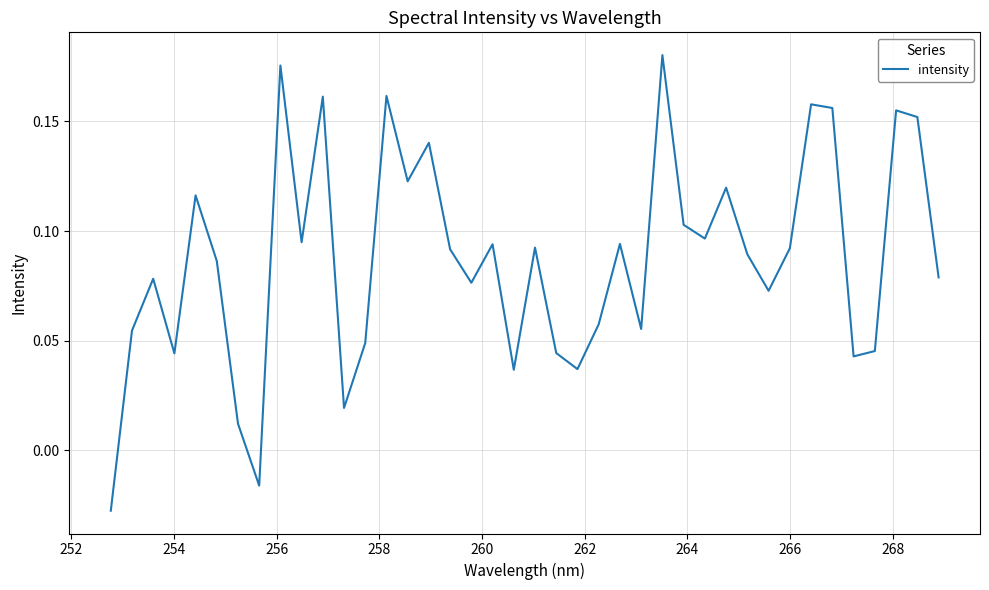

Does the chart have visible grid lines?

Yes